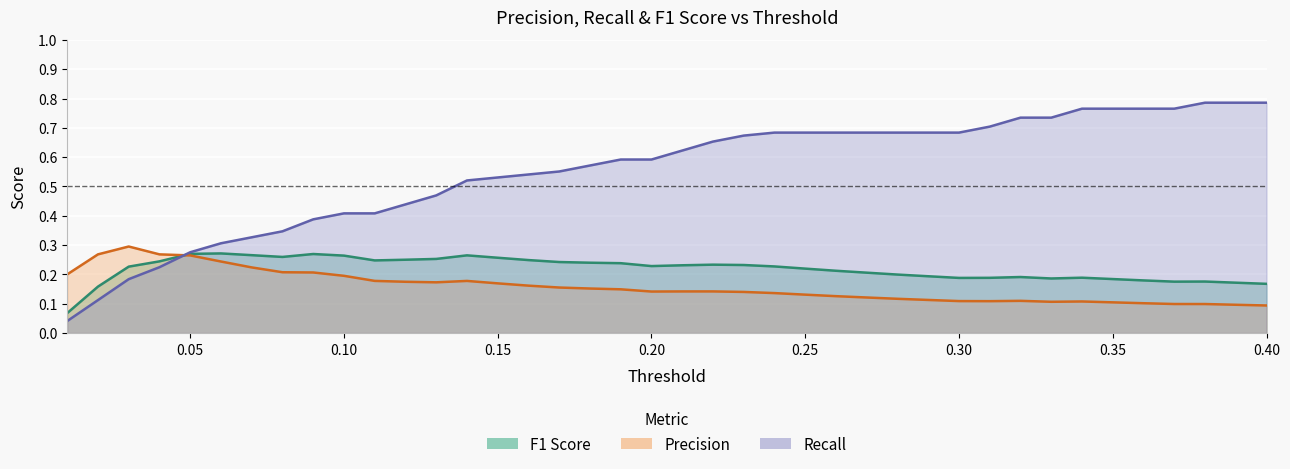

How many data points does each series have?

40